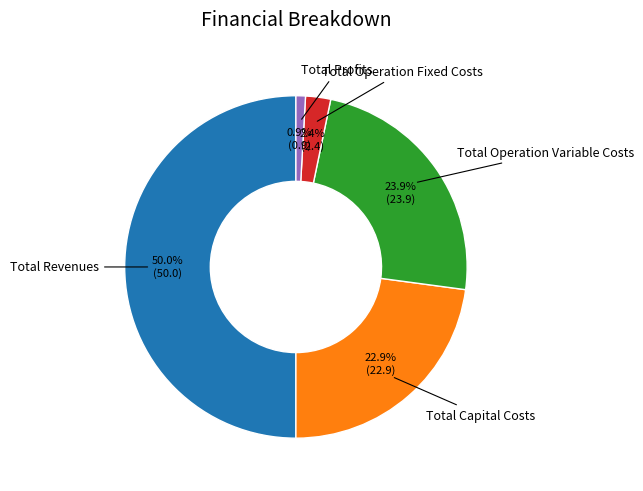

Count the number of slices in the pie.

5